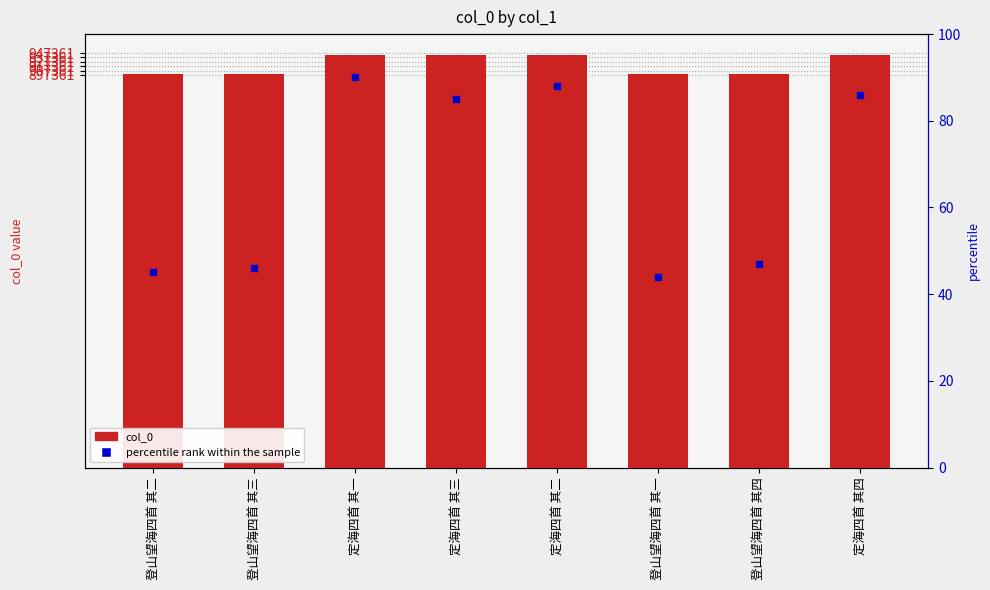

At which category is the sum across all series the highest?

定海四首 其一